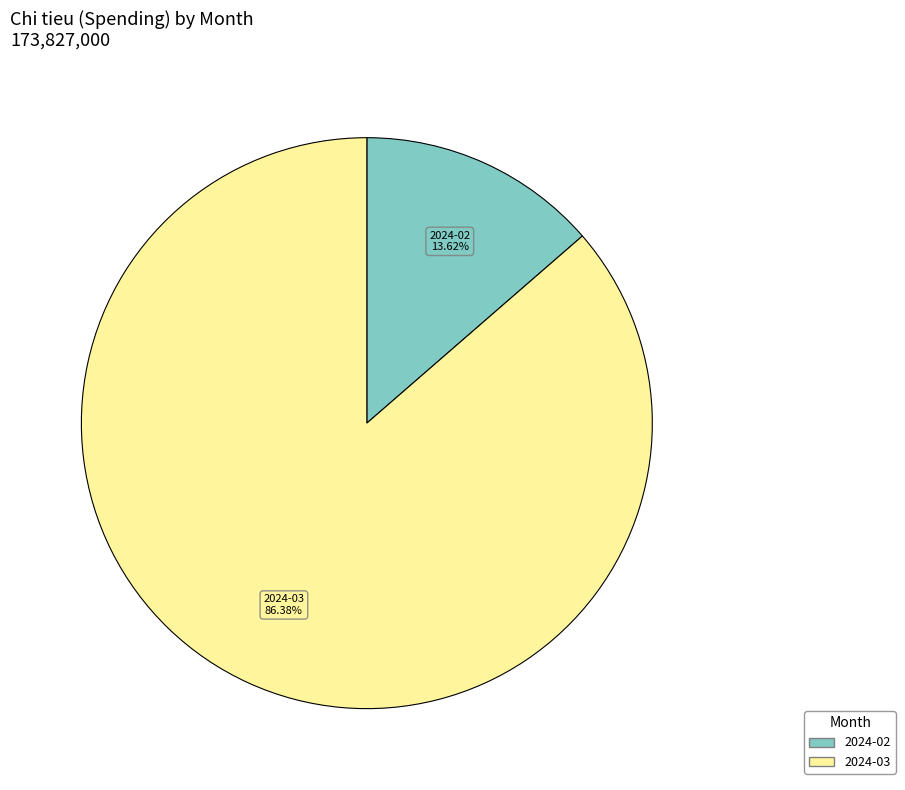

Is there any slice that represents more than half of the pie?

Yes